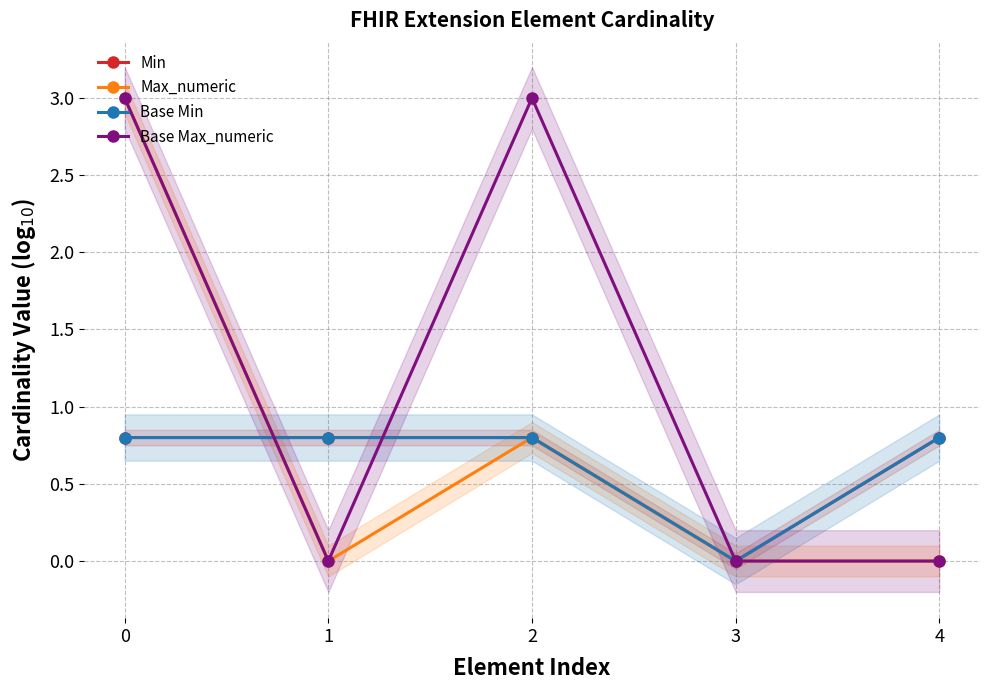

Between 2 and 1, which is larger?

2